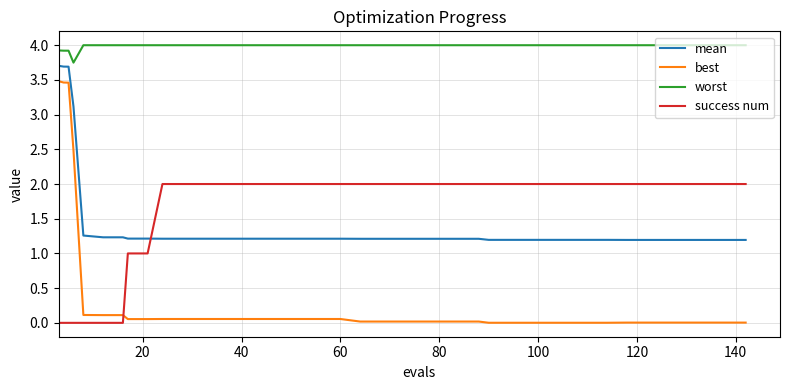

What are all the series names shown in the legend?

mean, best, worst, success num